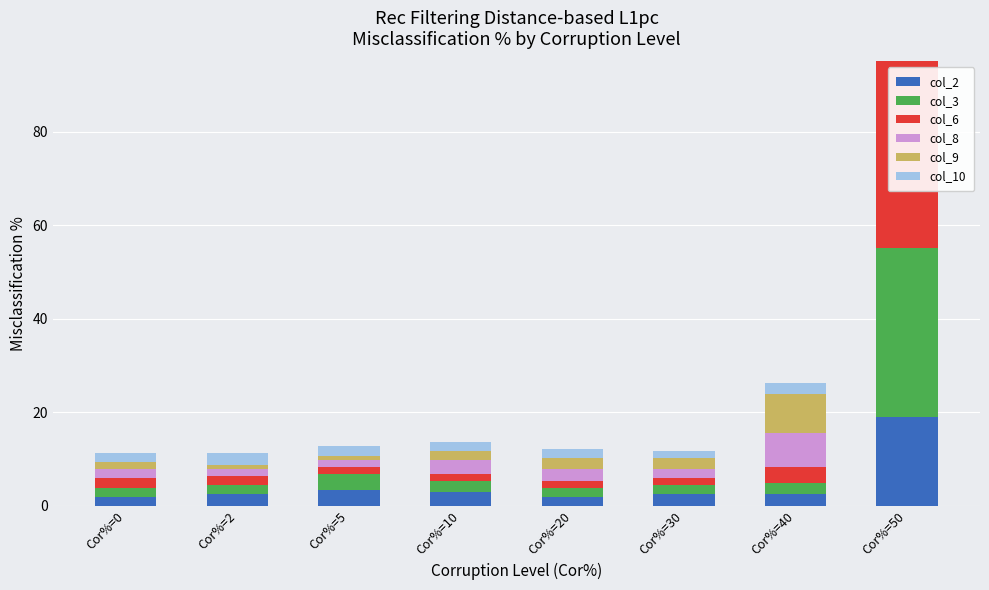

The col_3 series shows 2.4 at Cor%=10. True or false?

True